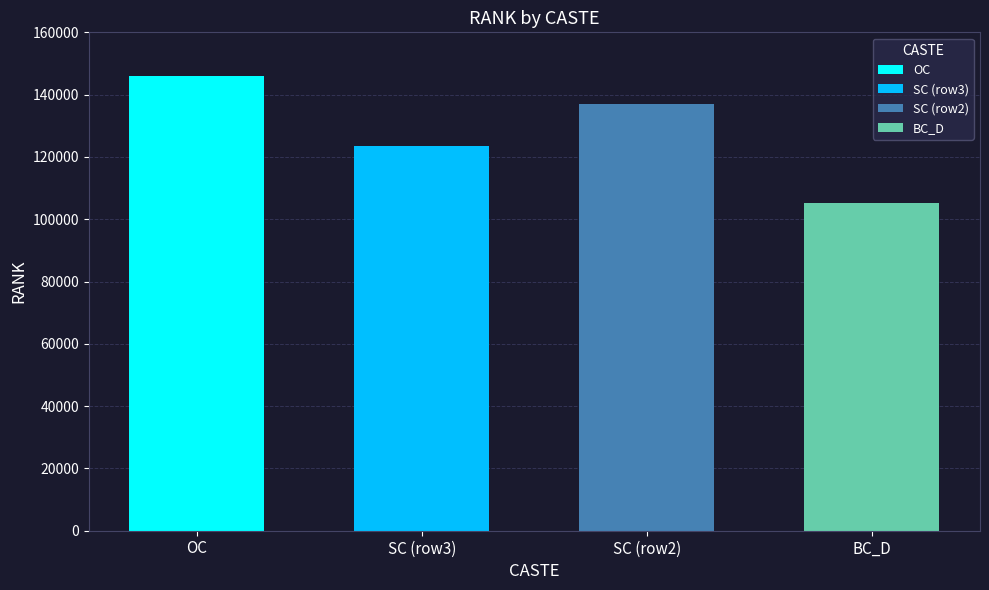

The value at OC is 146073. True or false?

True